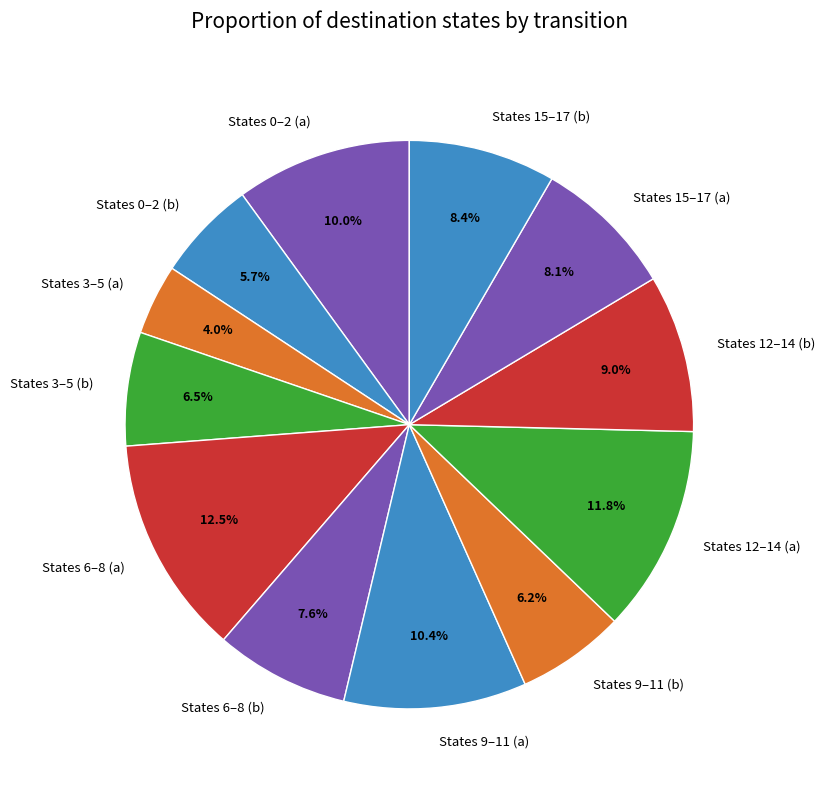

Does any single category account for the majority?

No